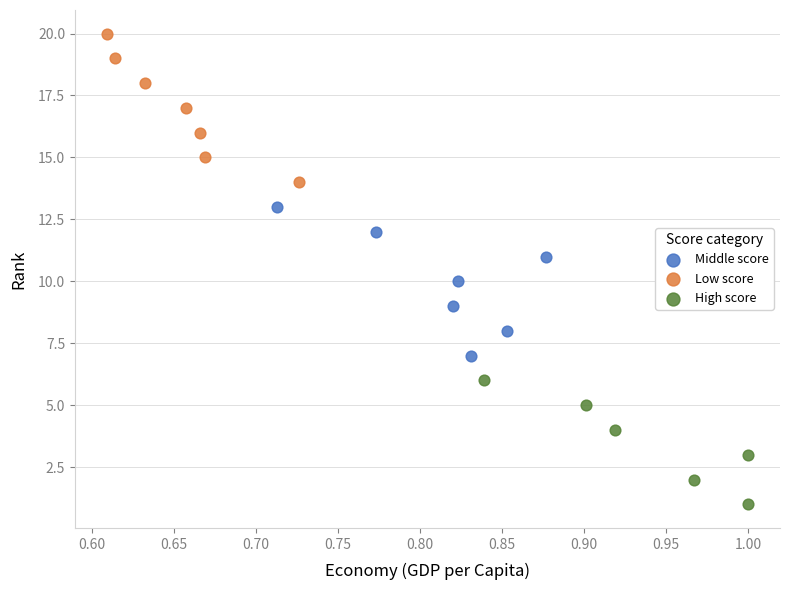

Which series reaches the maximum Y coordinate?

Low score